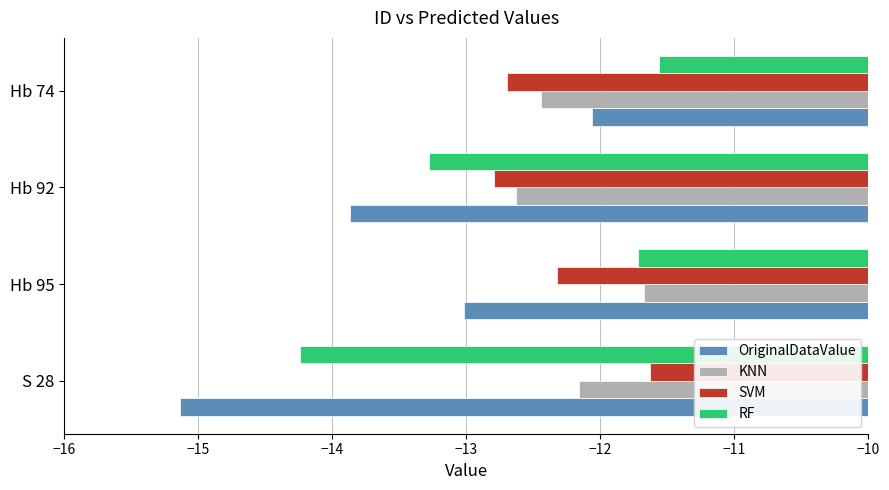

Is the value of KNN at Hb 92 greater than the value of RF at Hb 74?

No